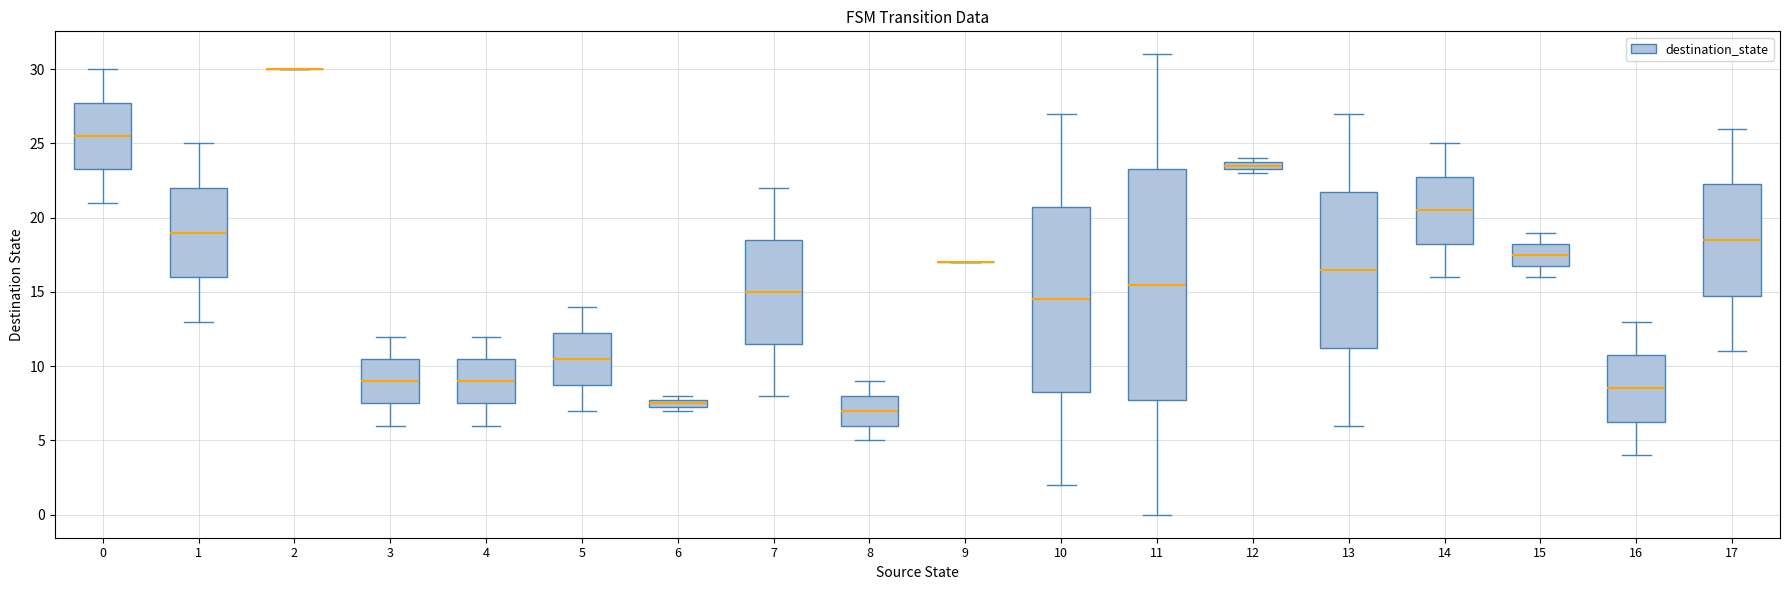

Which box is the tallest, from its lower edge to its upper edge?

11